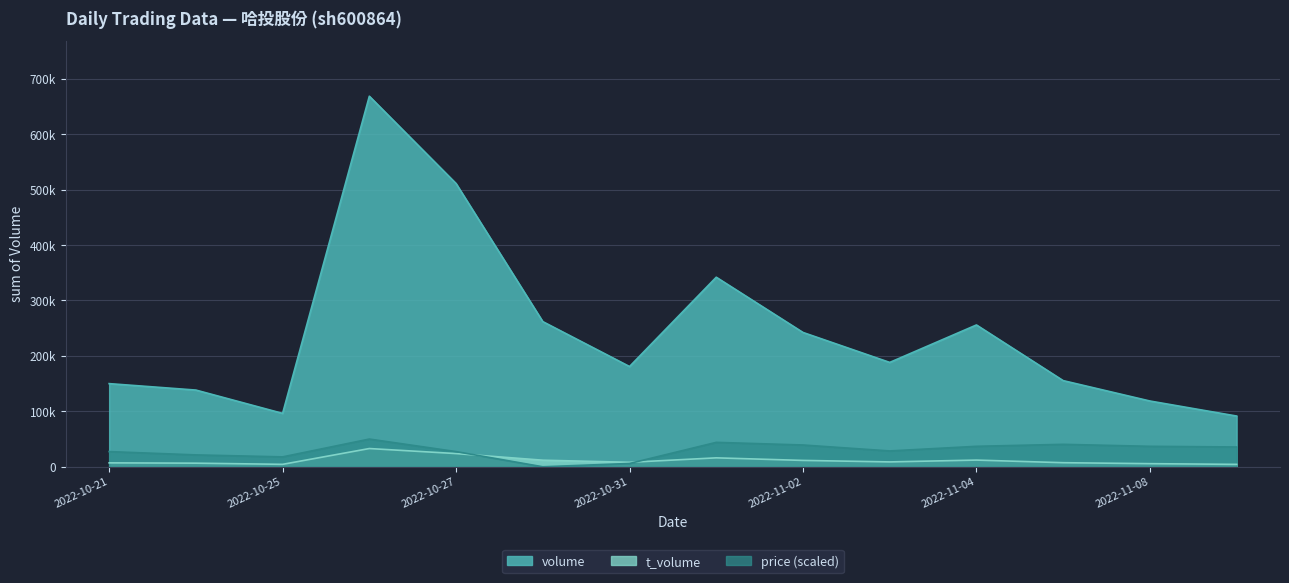

Is it true that volume equals 118623.0 at 2022-11-08?

True